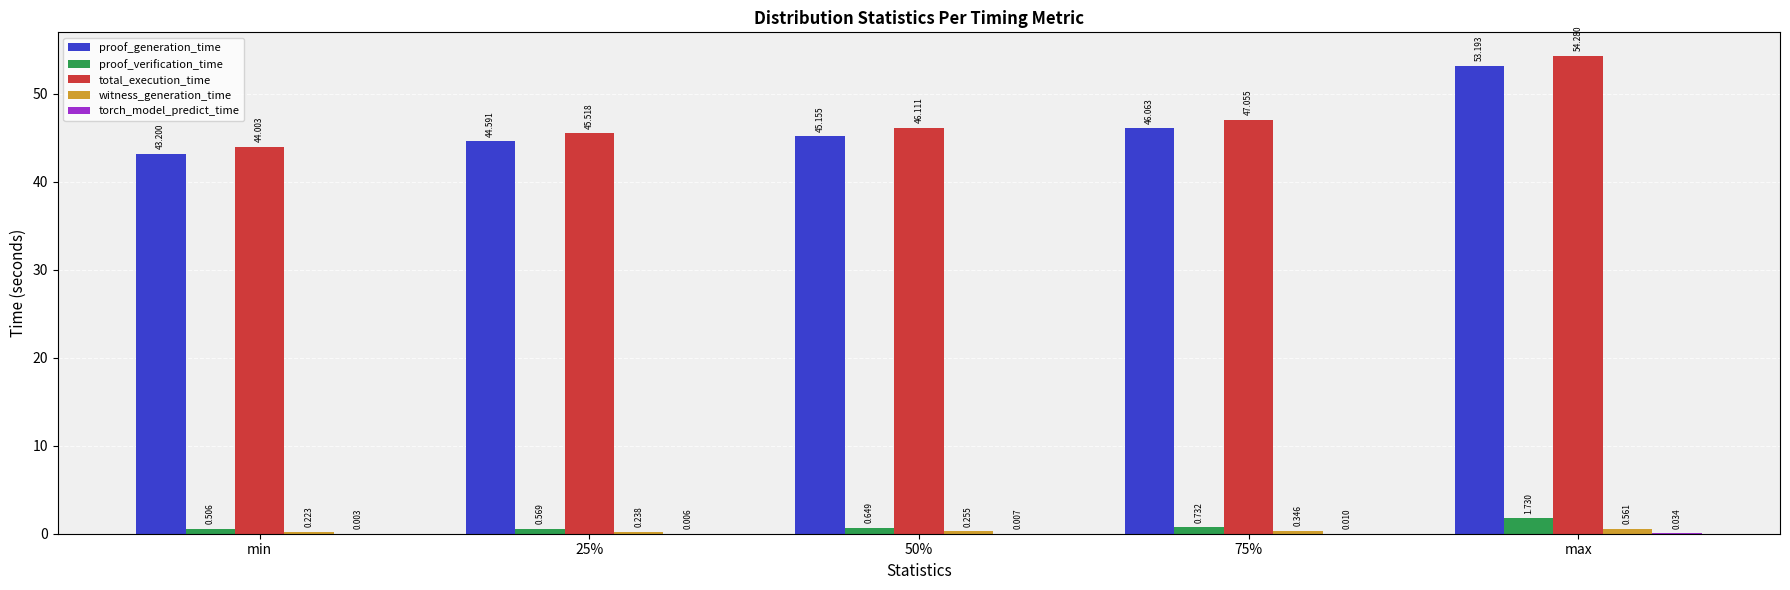

What is the maximum value for proof_generation_time?

53.2